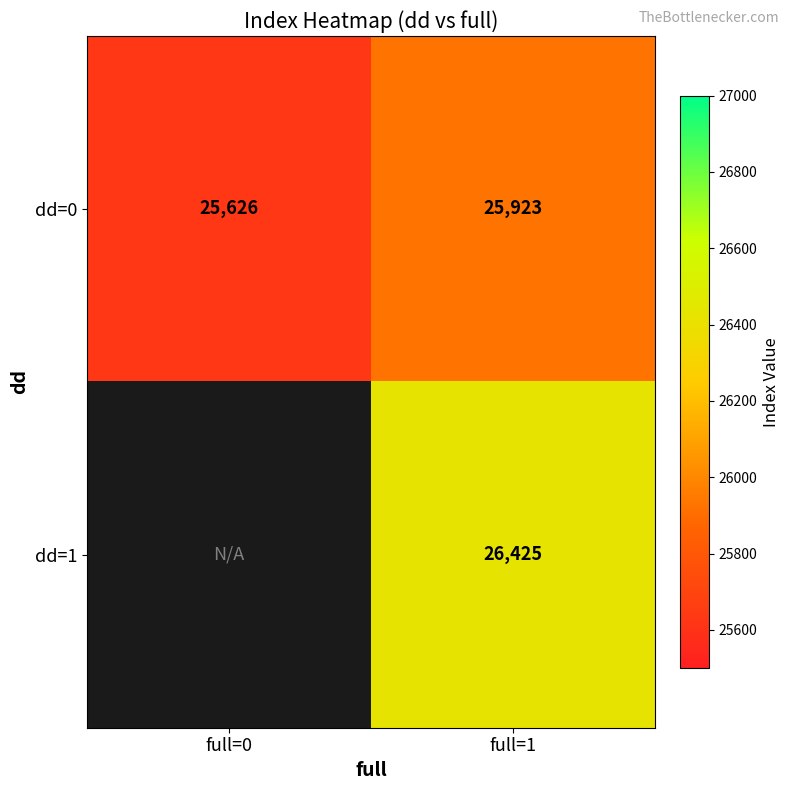

Count the number of data series in this chart.

2